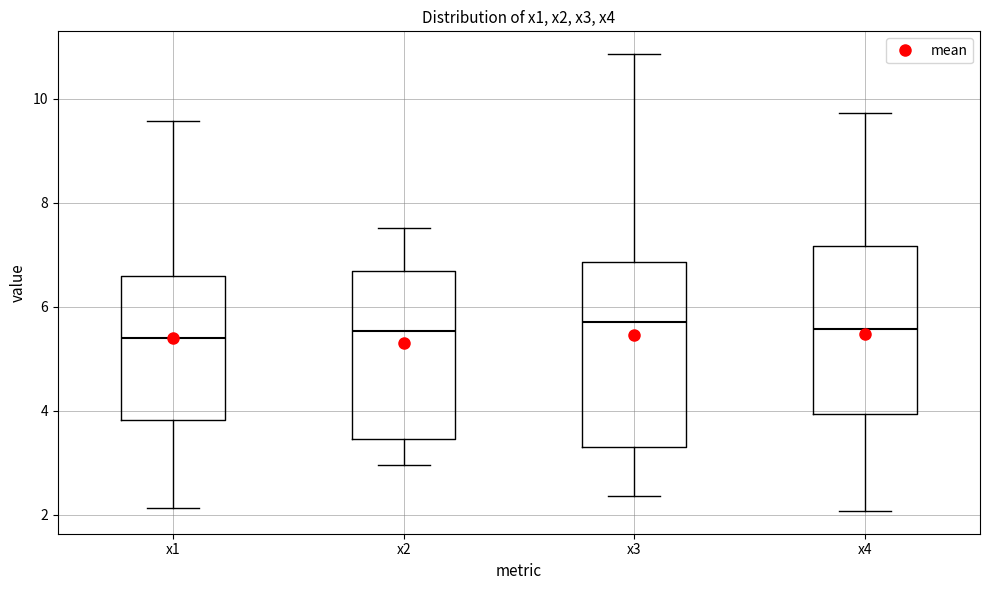

Which box is the tallest, from its lower edge to its upper edge?

x3